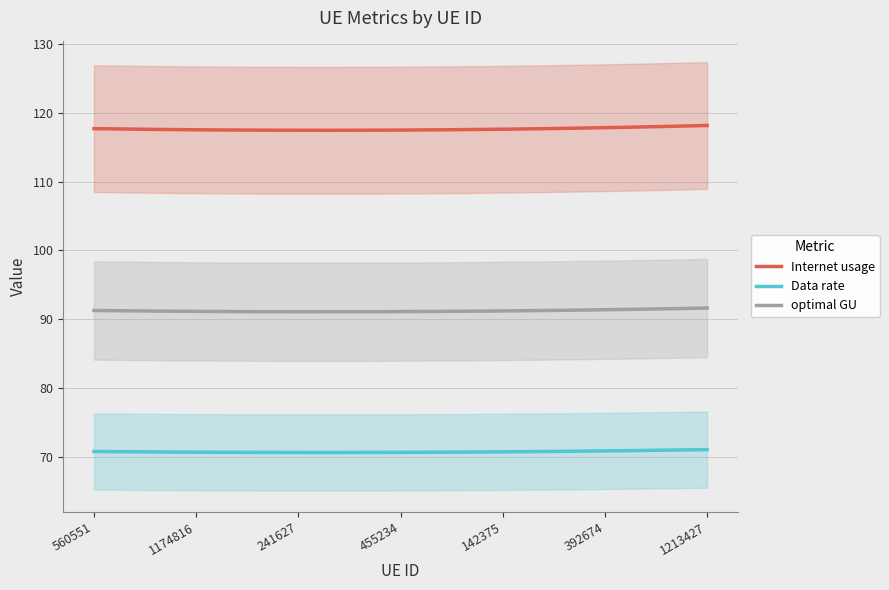

True or false: optimal GU and Data rate cross at least once.

False